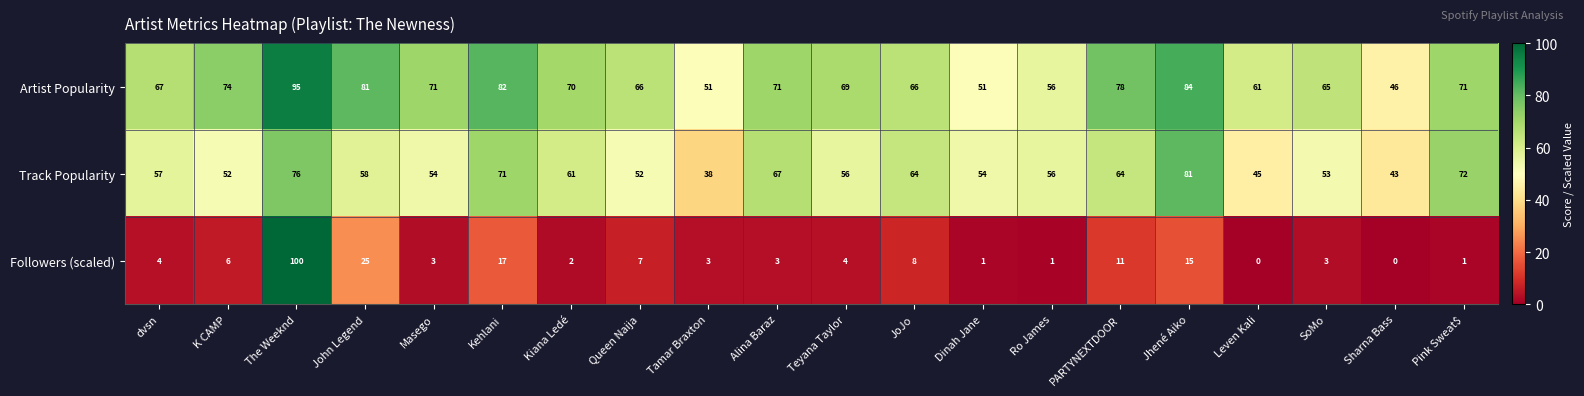

At which label is Followers (scaled) closest to 50?

John Legend